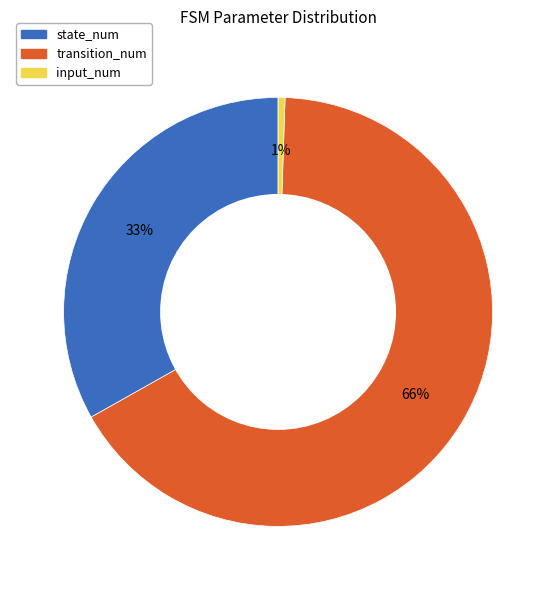

The state_num slice represents 44% of the pie. True or false?

False